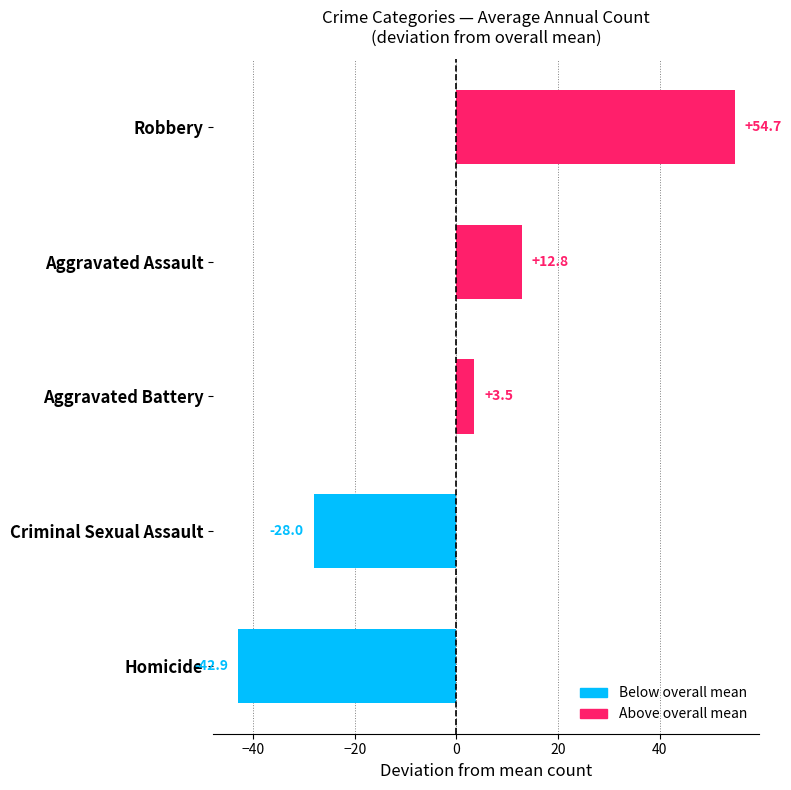

Reading bottom to top, transcribe all the data shown in this chart.

Homicide=-42.9	Criminal Sexual Assault=-28.0	Aggravated Battery=3.5	Aggravated Assault=12.8	Robbery=54.7